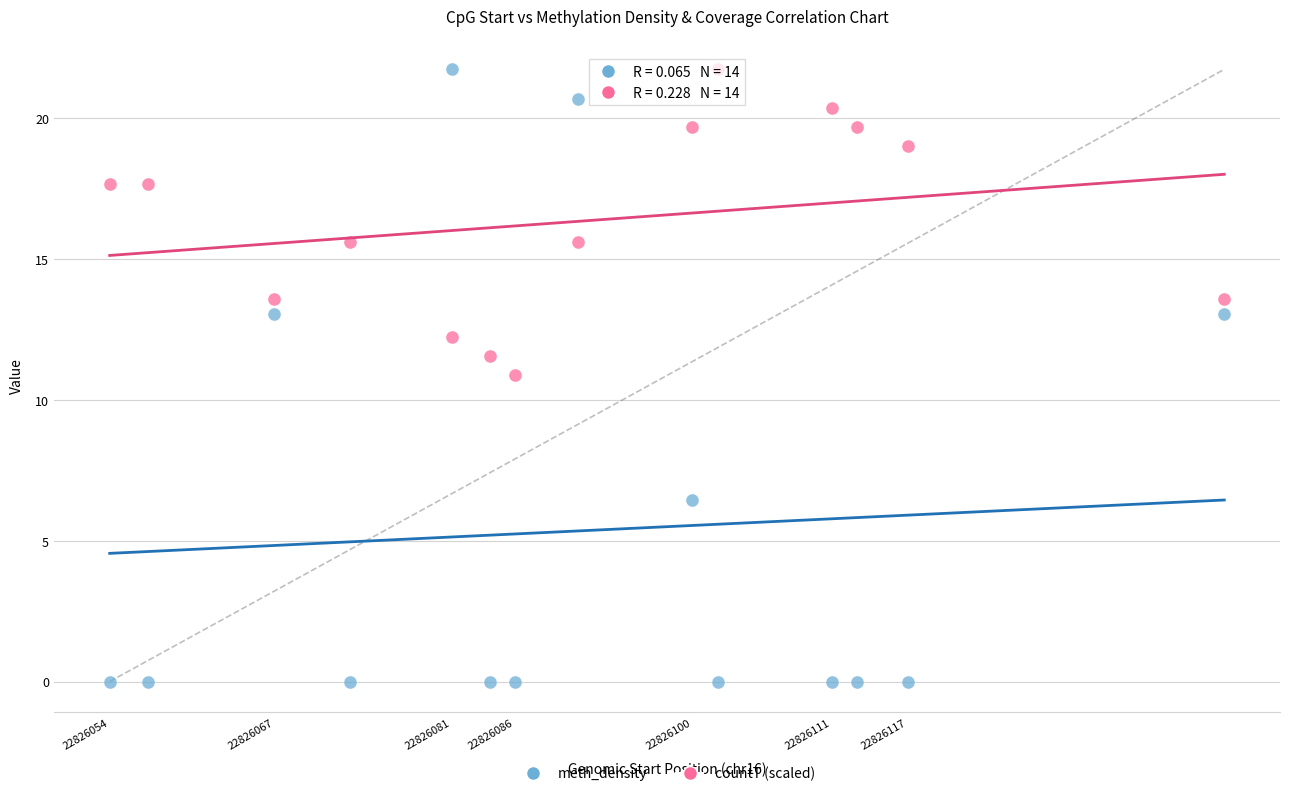

Which series has the largest Y range (max minus min)?

meth_density